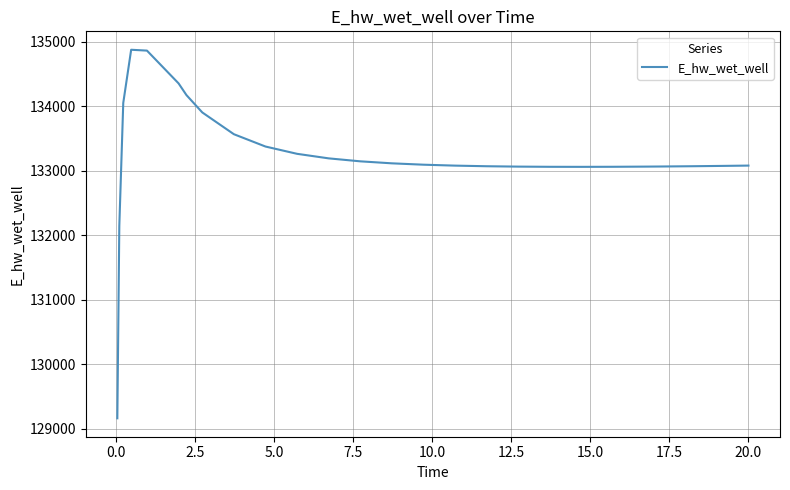

What is the greatest value displayed?

134879.2